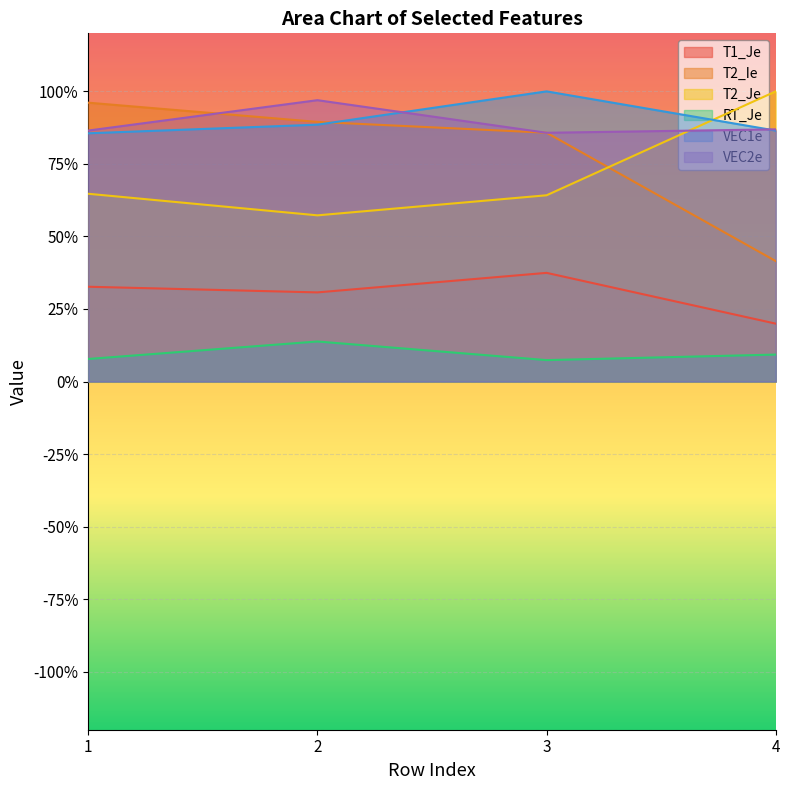

True or false: RT_Je has a value of 0.1 at 1.

False